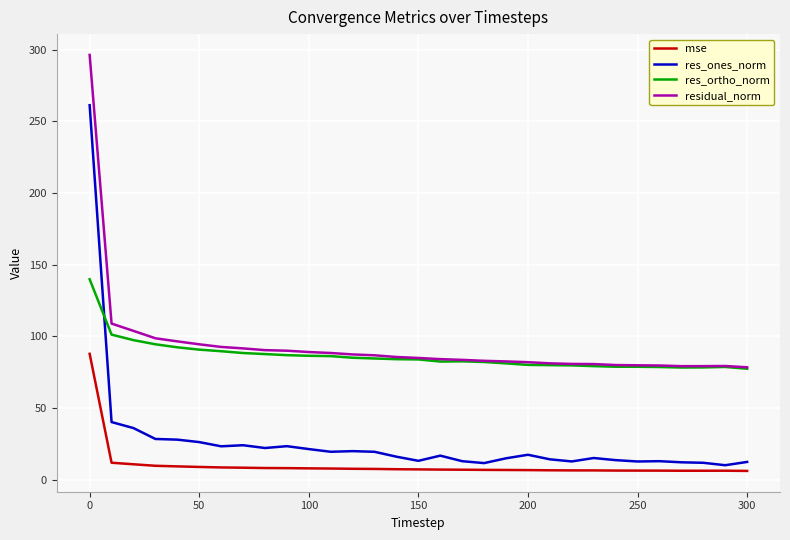

List the series in order of their peak value, lowest first.

mse, res_ortho_norm, res_ones_norm, residual_norm